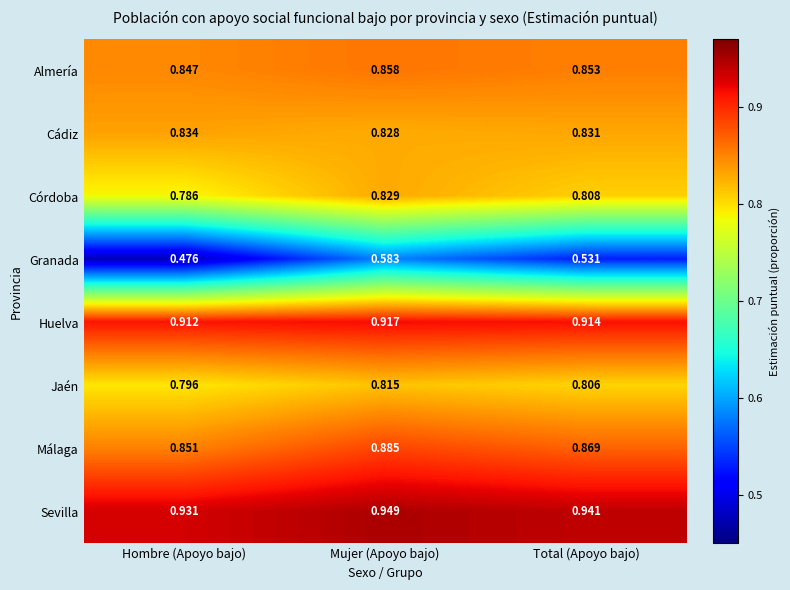

Which series changed the most between Mujer (Apoyo bajo) and Total (Apoyo bajo)?

Granada